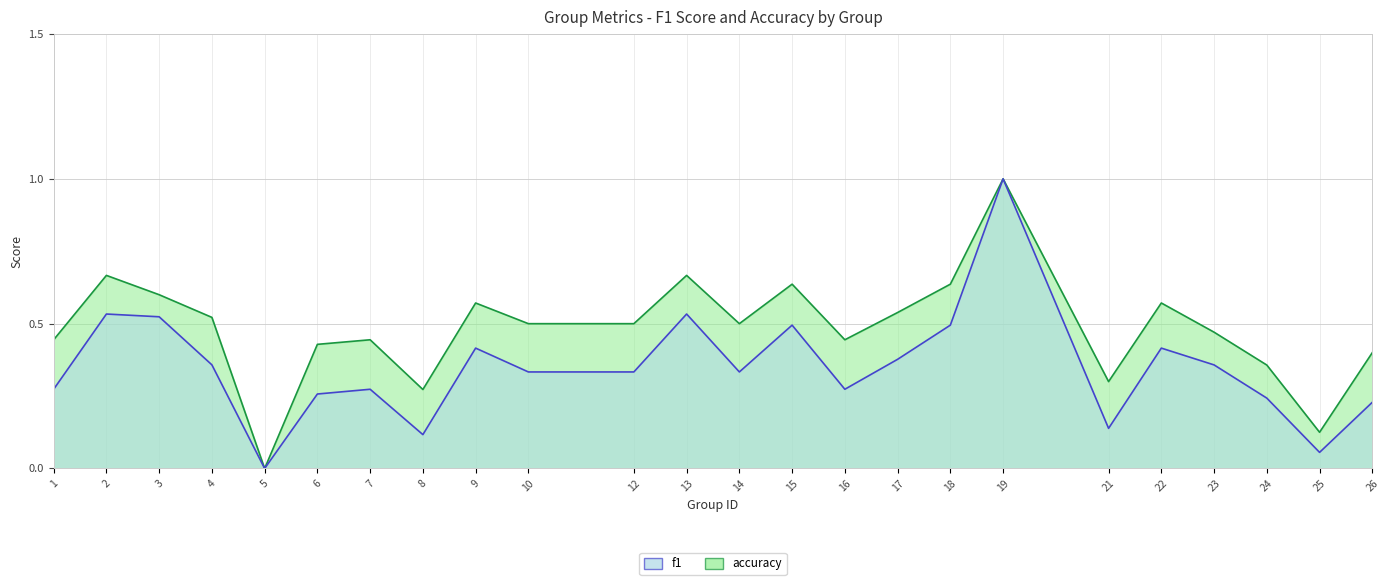

How many lines are shown in the chart?

2